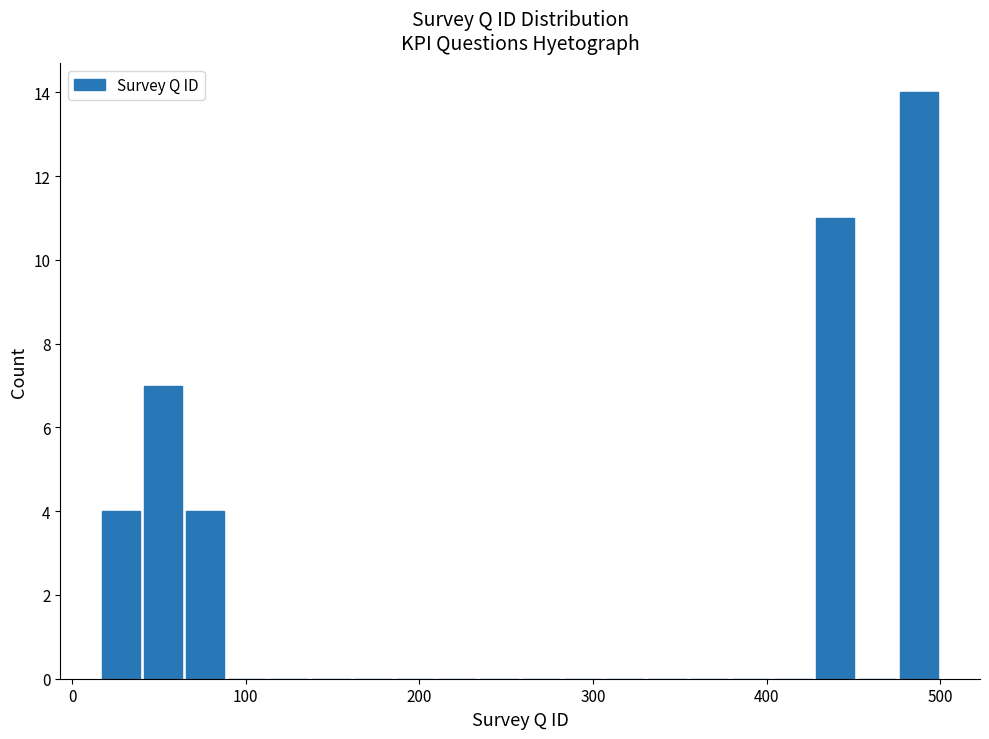

Around what value on the x-axis is the tallest bar? Give the approximate position of its centre, as read against the axis.

490